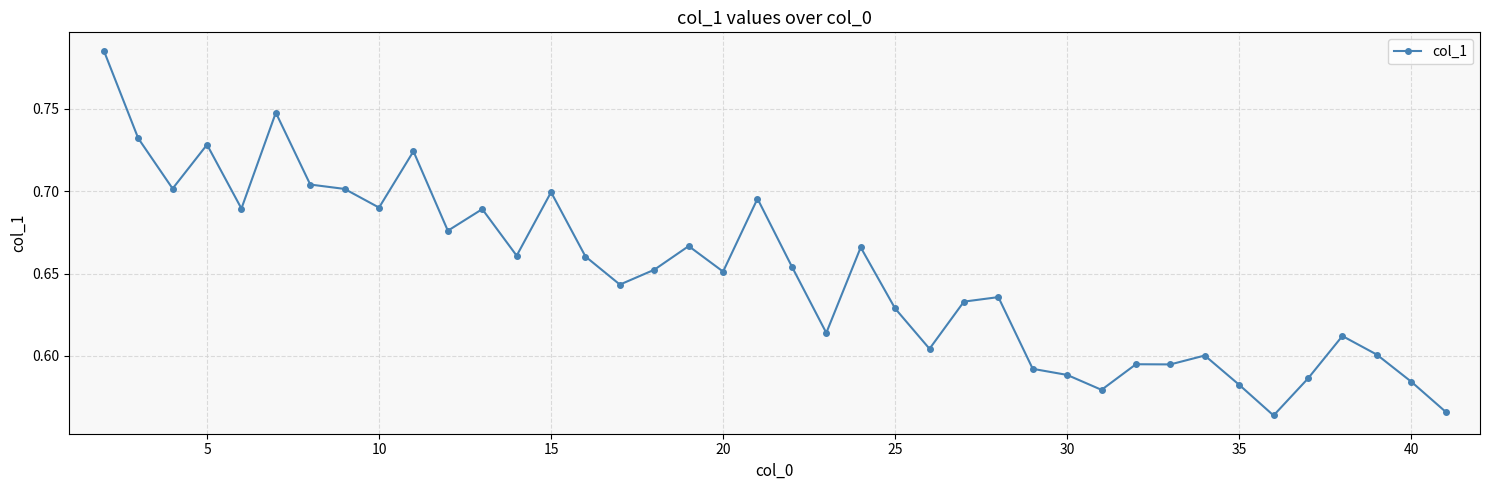

How many values are between 0 and 1?

40